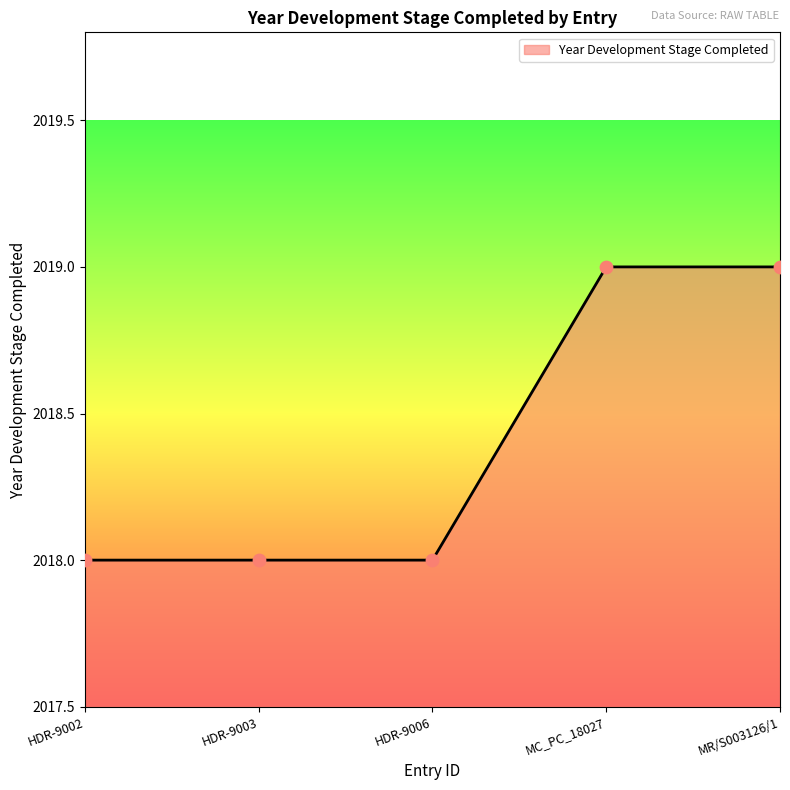

Between MR/S003126/1 and HDR-9002, which is larger?

MR/S003126/1